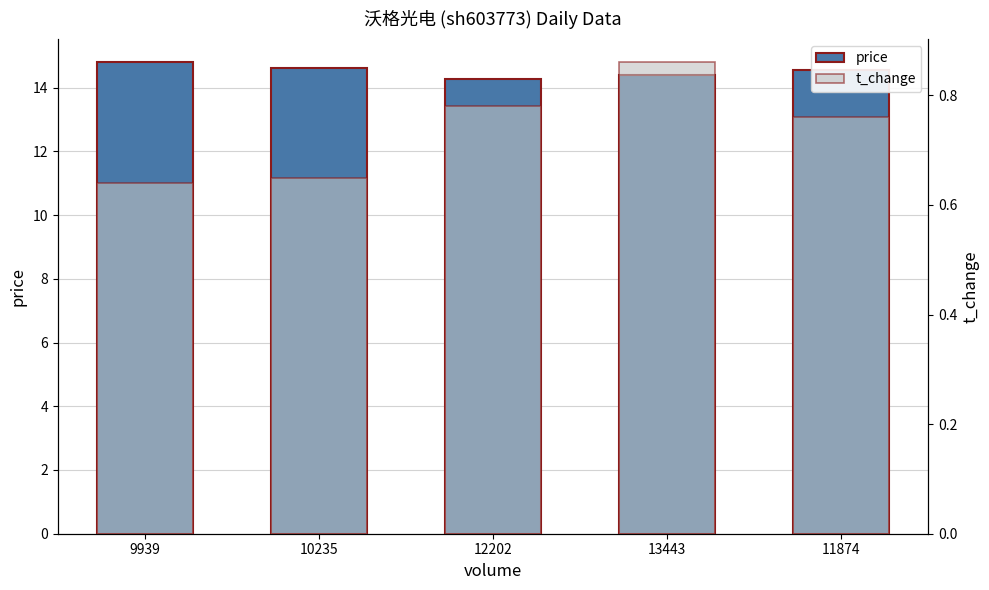

Reading left to right, list all the values displayed in this chart.

price: 14.8	14.6	14.3	14.4	14.6
t_change: 0.6	0.7	0.8	0.9	0.8